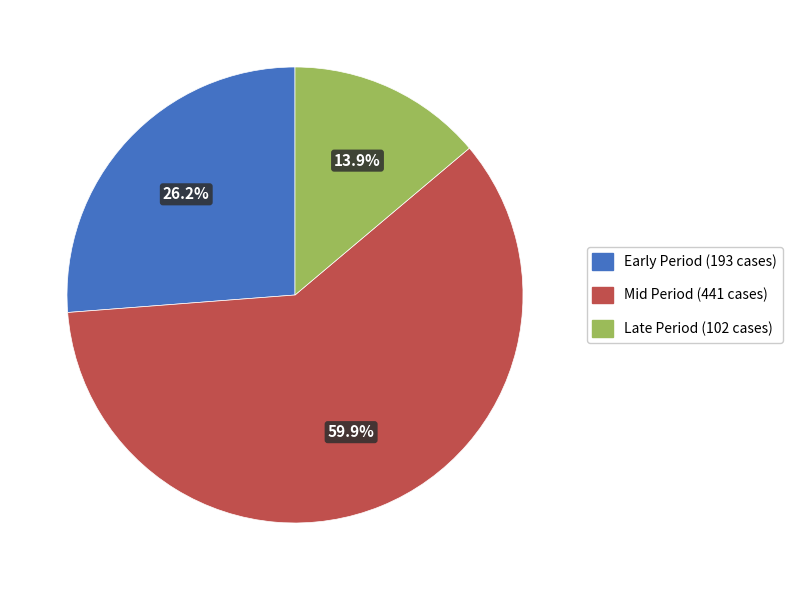

Is there a majority slice in this chart?

Yes